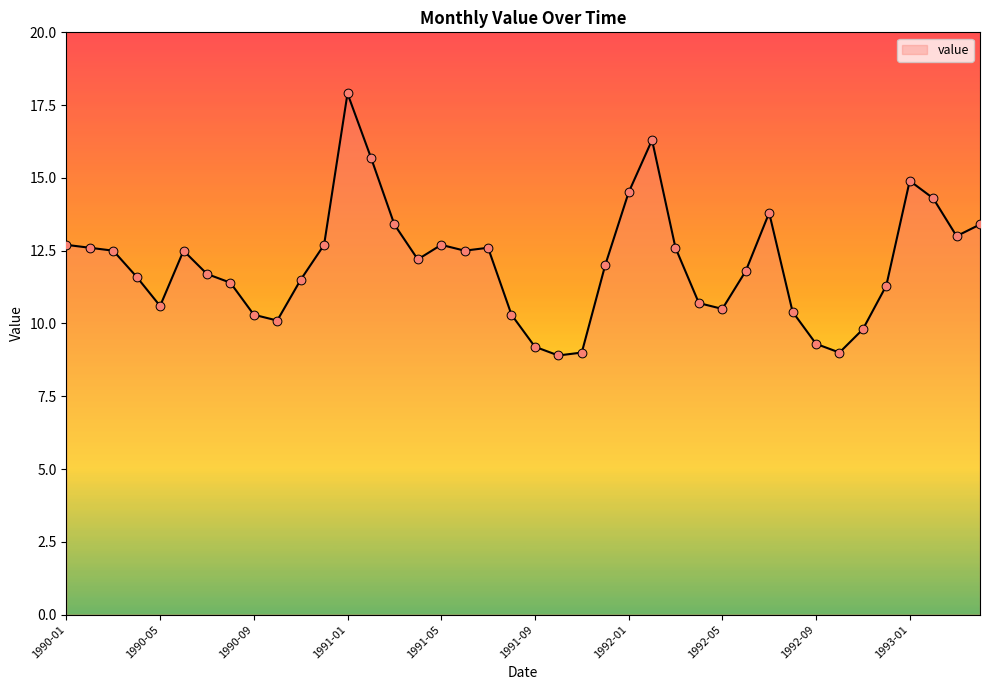

What is the maximum value shown in the chart?

17.9